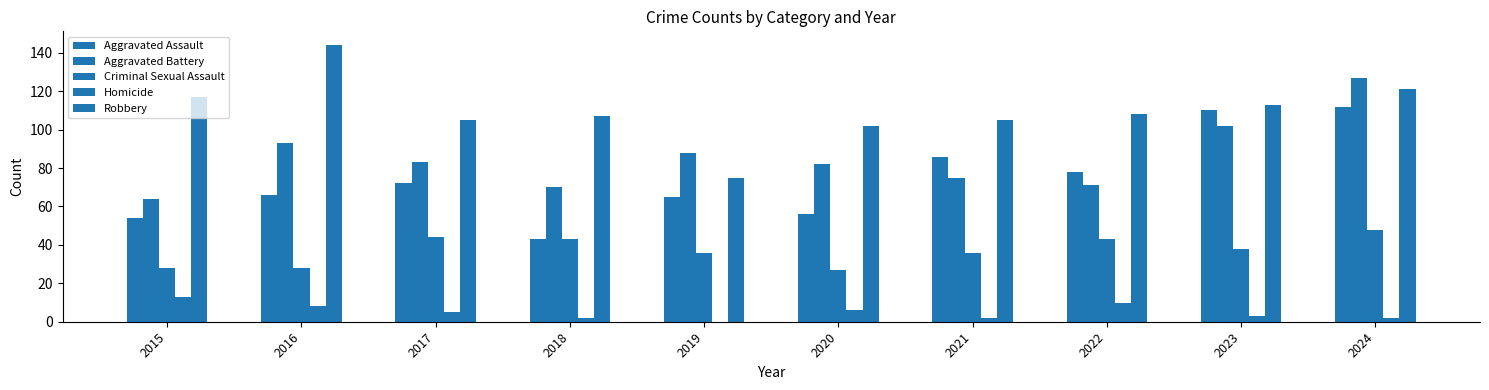

The value of Criminal Sexual Assault at 2015 is 42. True or false?

False